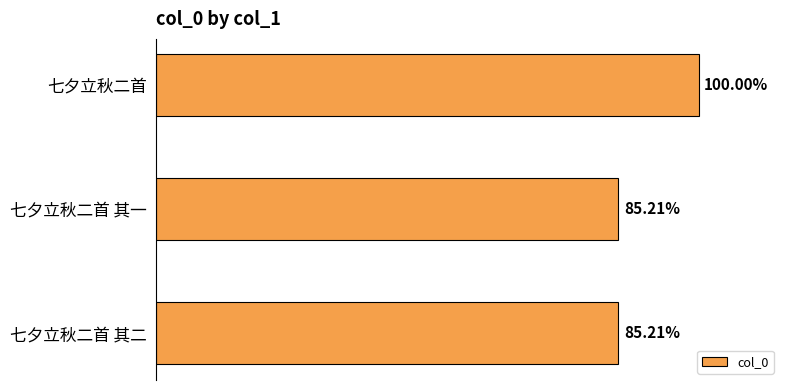

Does the chart contain any negative values?

No